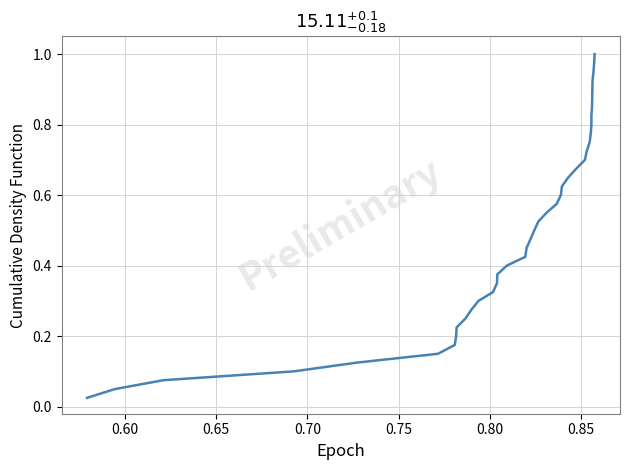

True or false: the data shows 0.9 at 23.

False